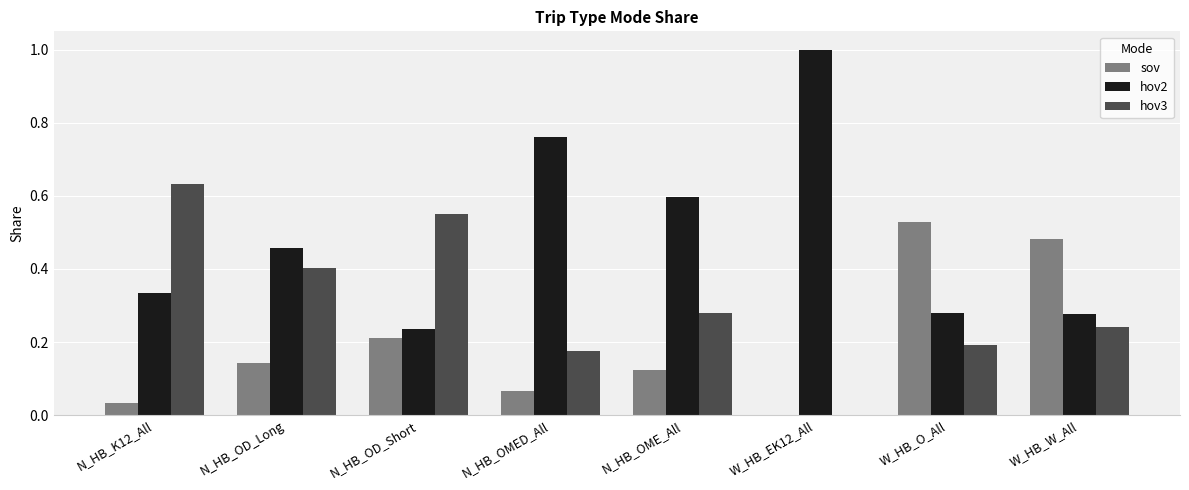

What are all the series names shown in the legend?

sov, hov2, hov3